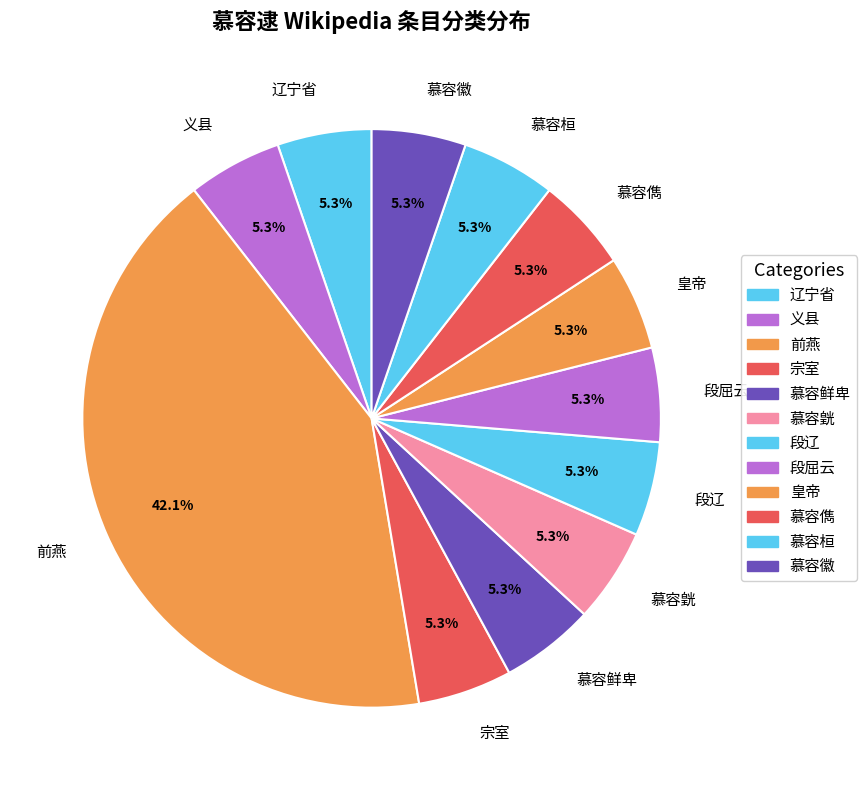

Between 前燕 and 段辽, which is larger?

前燕